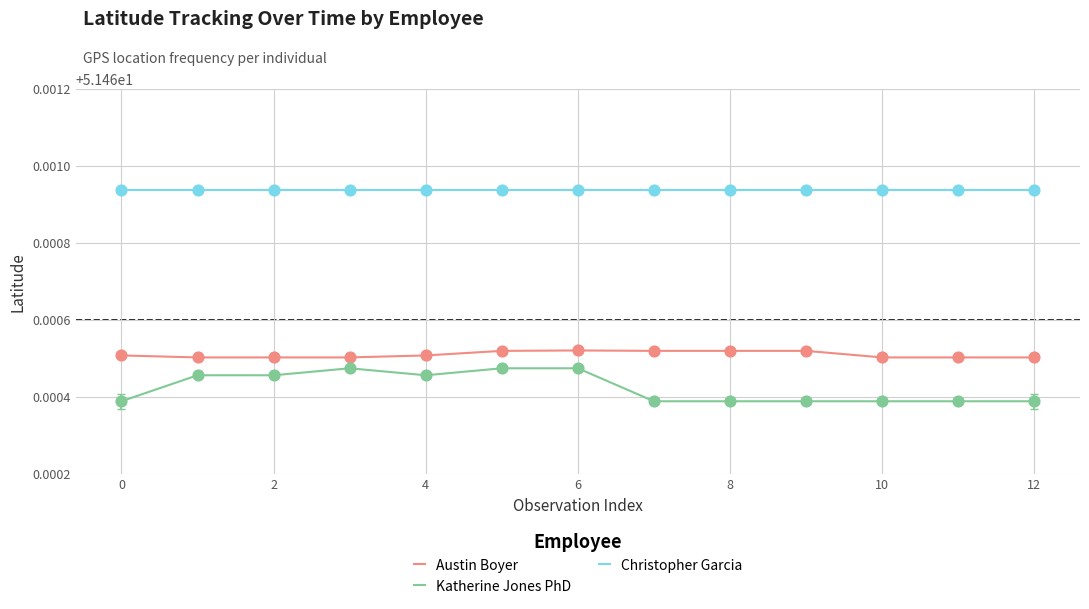

Which series has the largest total across all categories?

Christopher Garcia